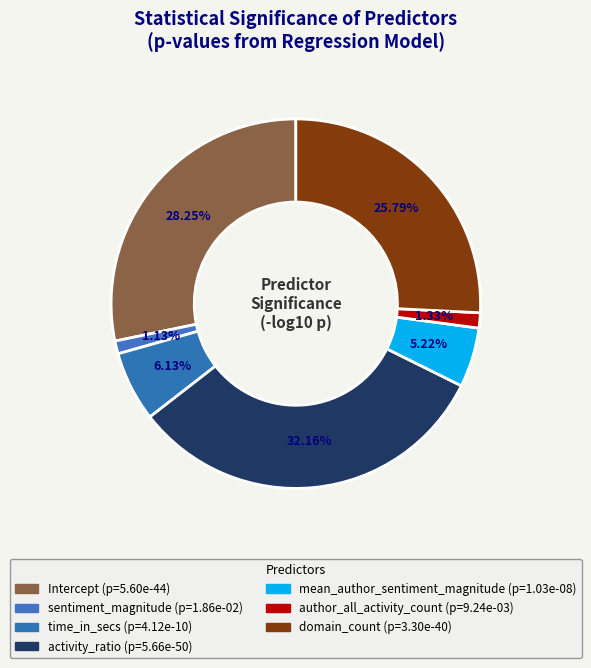

Count the number of slices in the pie.

7